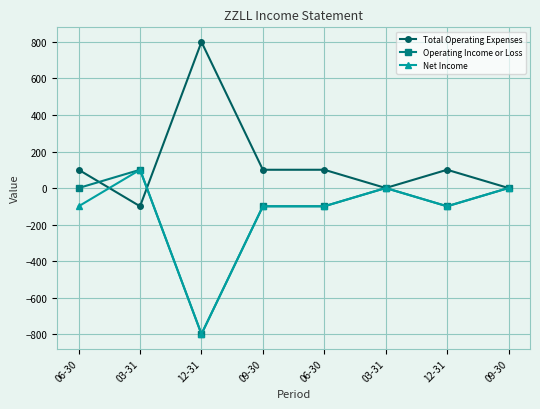

Count the number of categories in the chart.

8